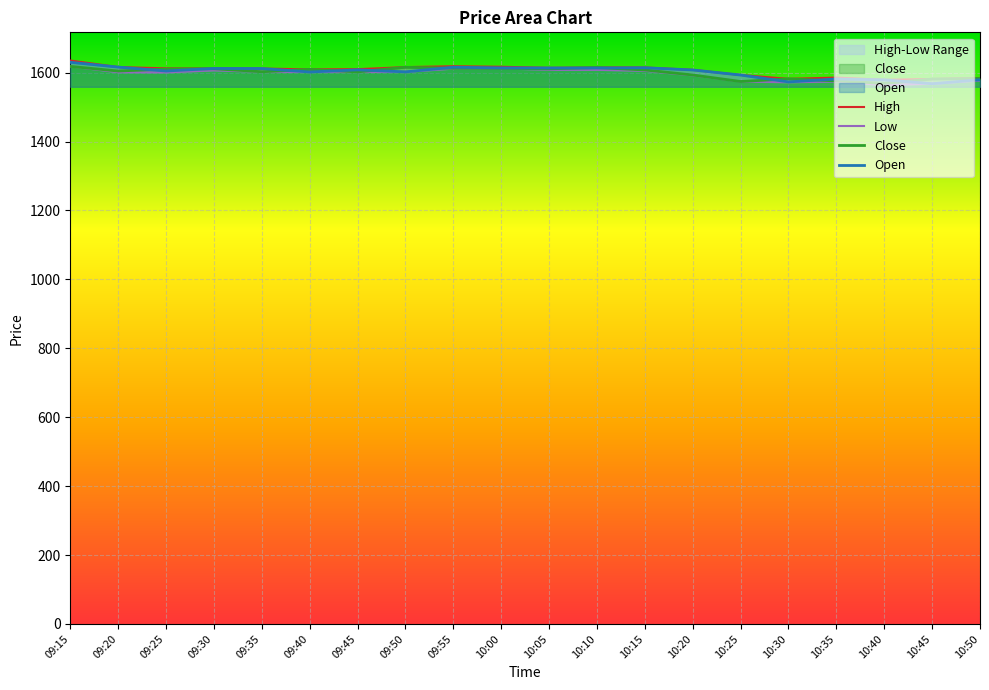

What is the average value of the Low series?

1595.0